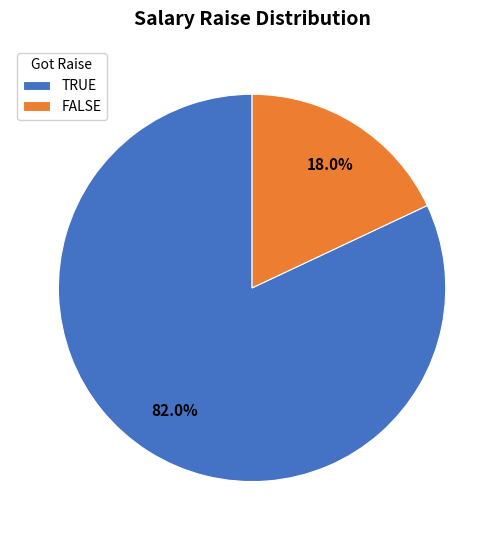

Which slice represents more than half of the pie?

TRUE